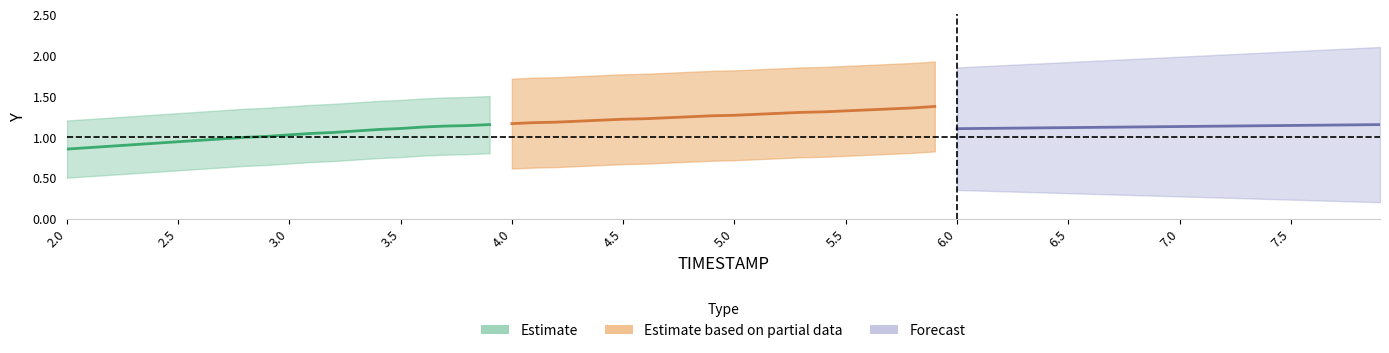

True or false: timestamps_seg1 has more than 2 interior local peaks.

False